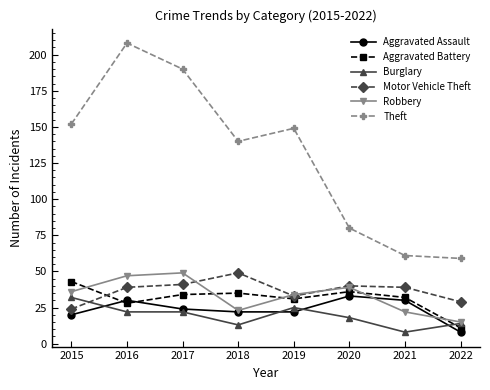

Where does the Theft series first go above 149?

2015